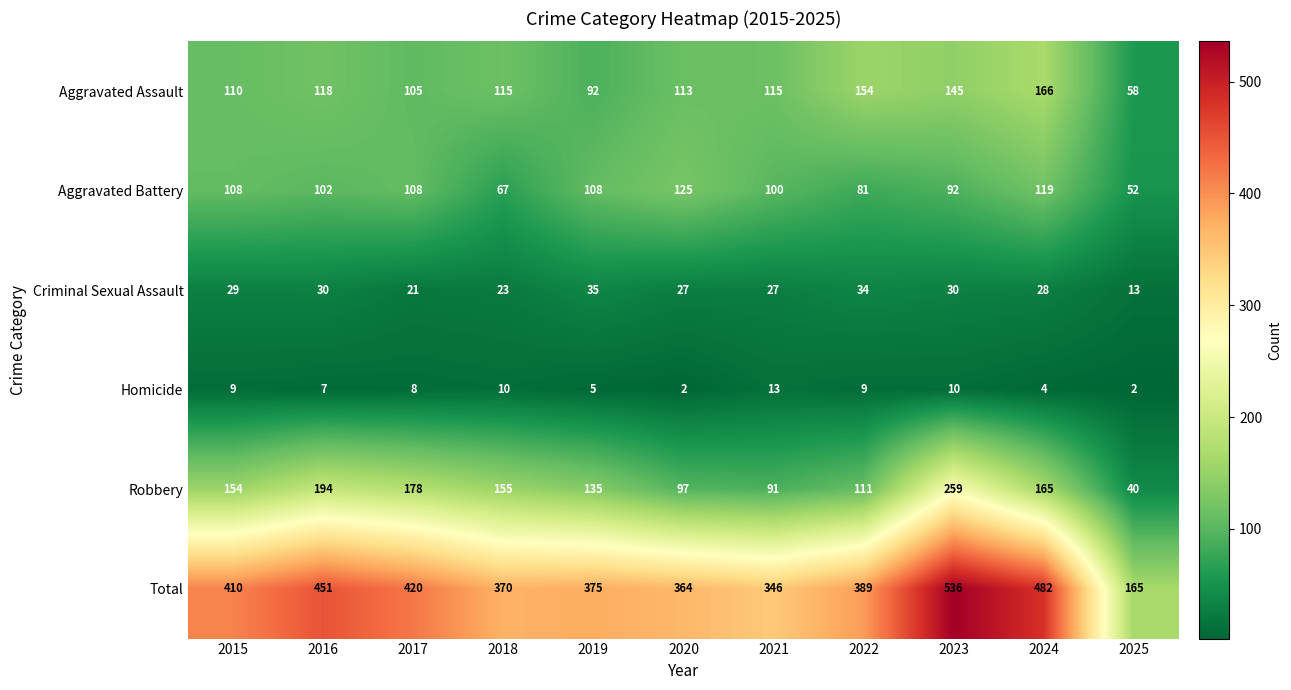

What is the sum of the Homicide values at 2022 and 2025?

11